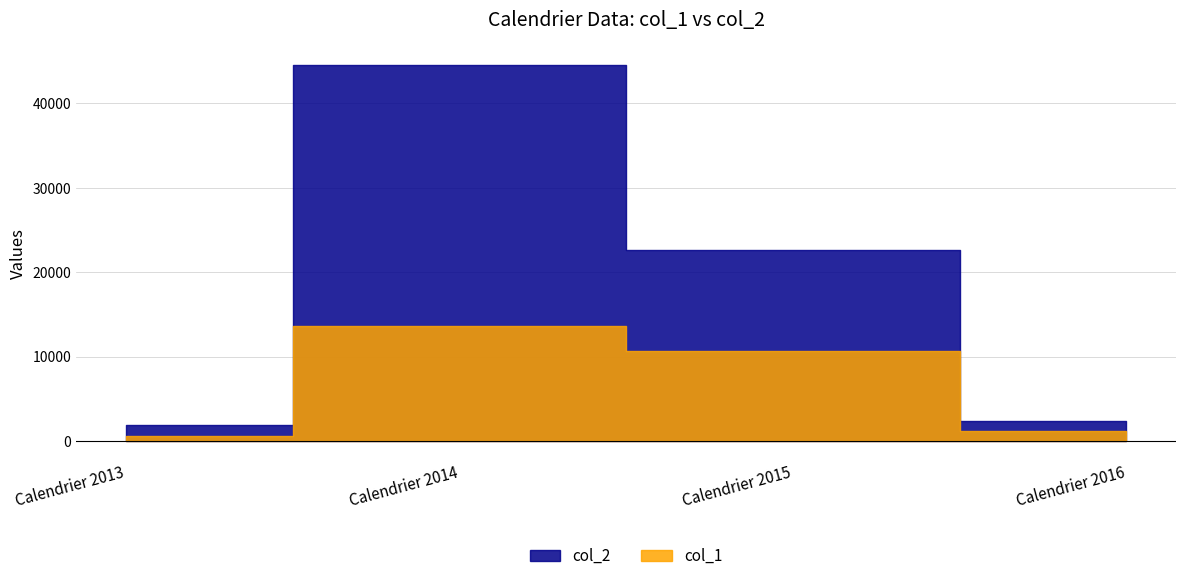

What is the value of the col_2 point at the 4th from the left?

2390